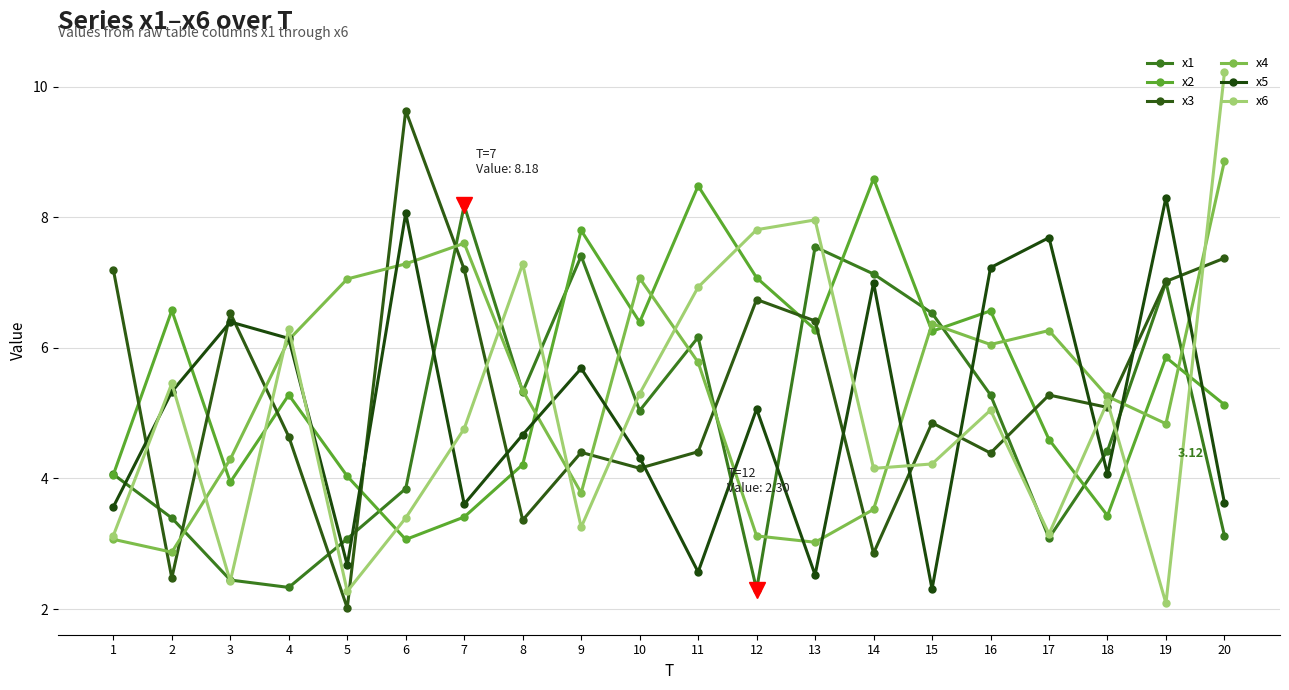

What is the average value of the x1 series?

4.9